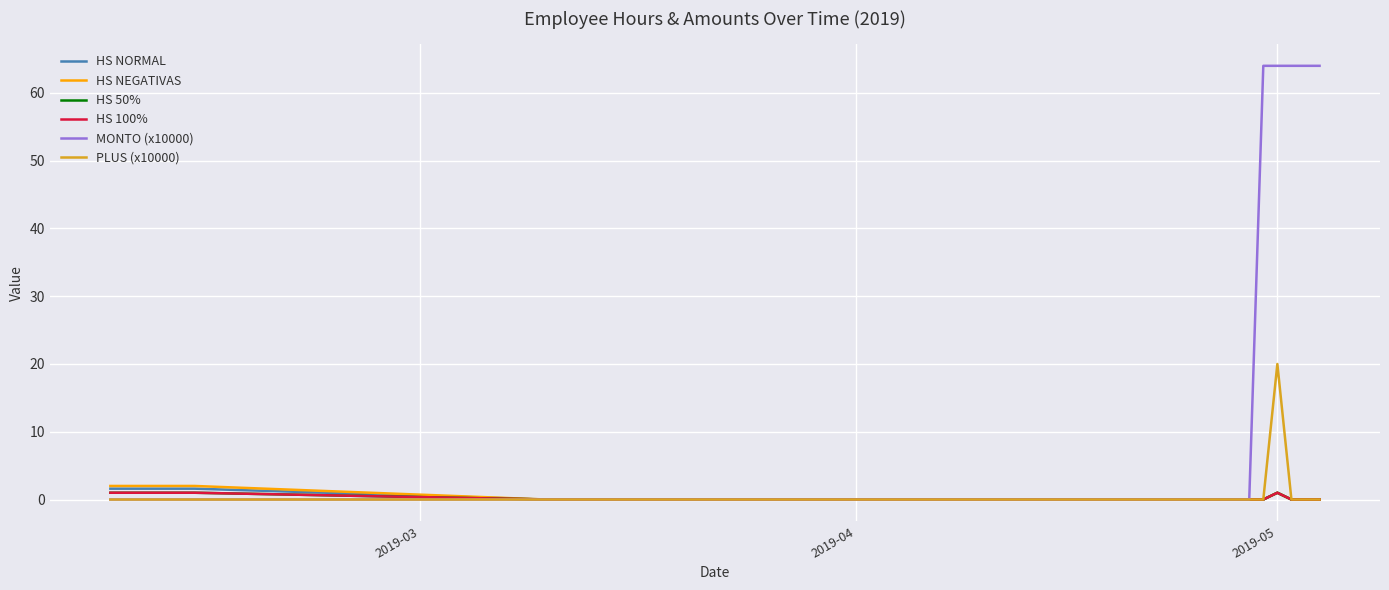

What are all the series names shown in the legend?

HS NORMAL, HS NEGATIVAS, HS 50%, HS 100%, MONTO (x10000), PLUS (x10000)